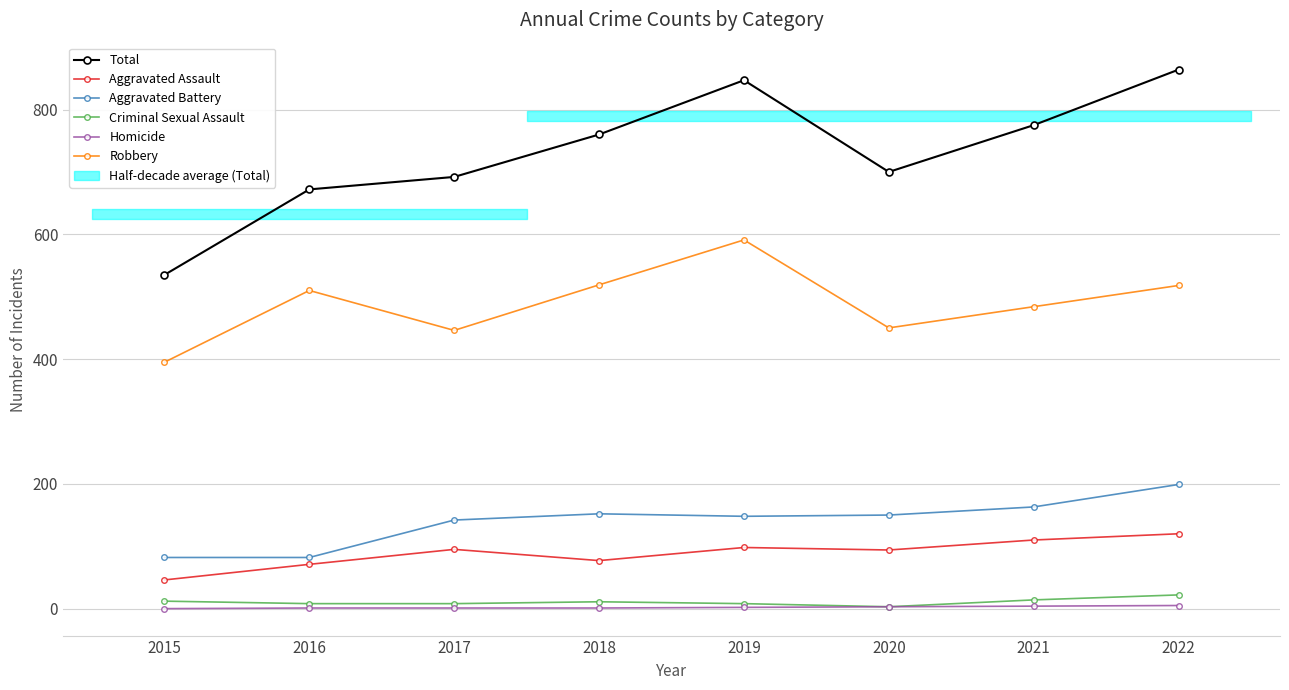

The value of Total at 2016 is 1013. True or false?

False